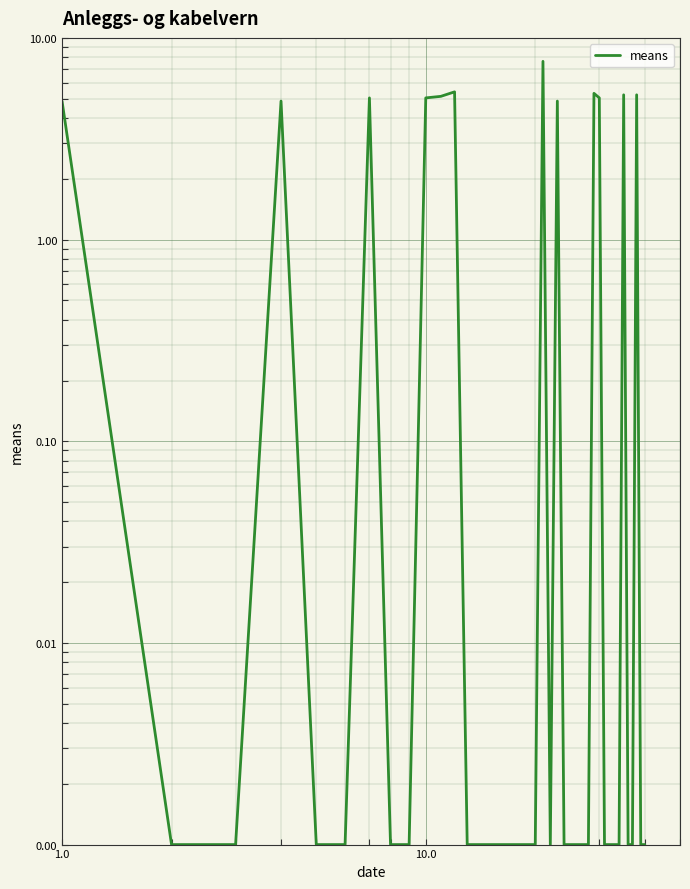

What is the value of the 7th point from the left?

5.0